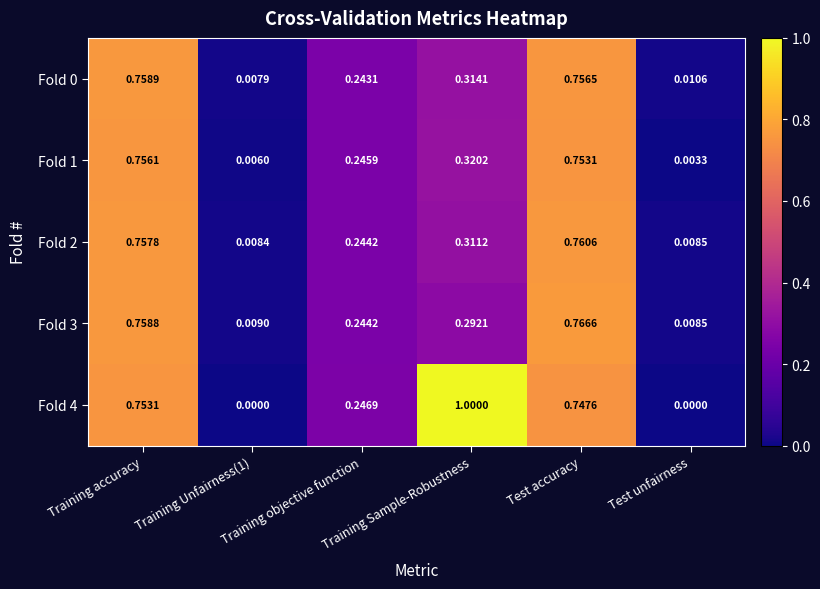

At which category is the sum across all series the highest?

Training accuracy